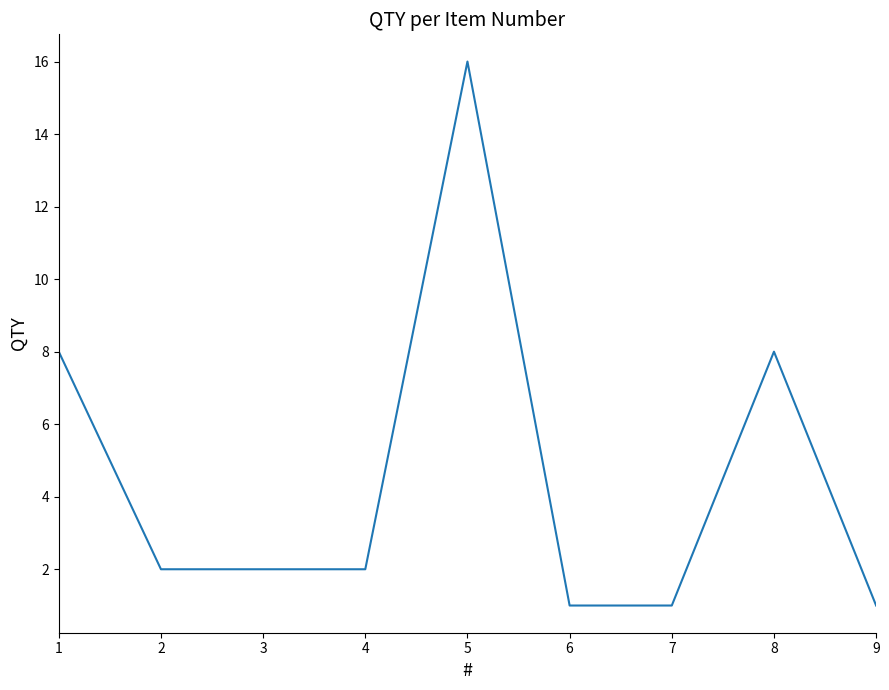

Reading left to right, extract all data points from this chart.

1=8	2=2	3=2	4=2	5=16	6=1	7=1	8=8	9=1